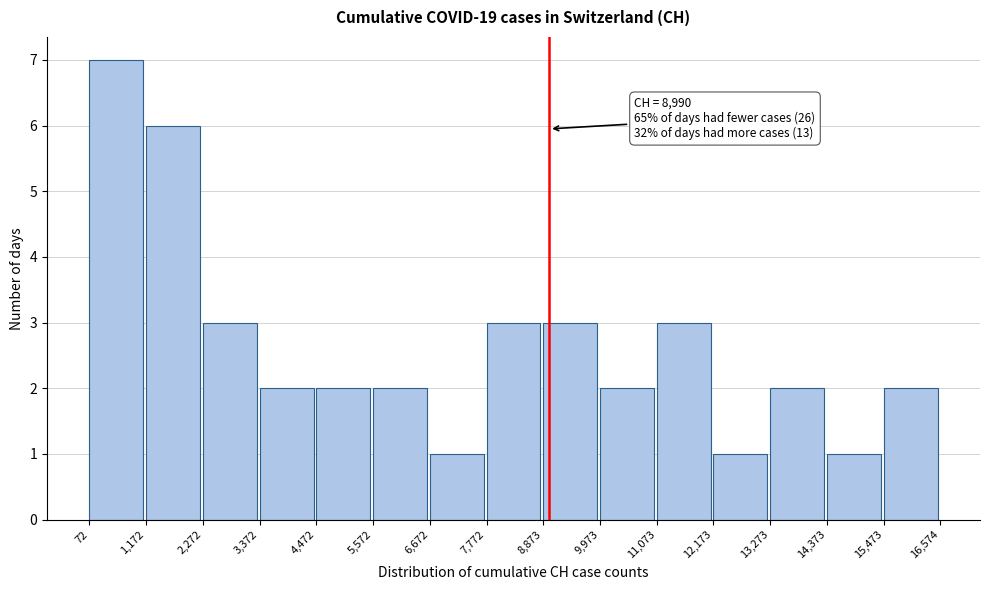

Over which range of the x-axis is the bar tallest?

72 to 1,172